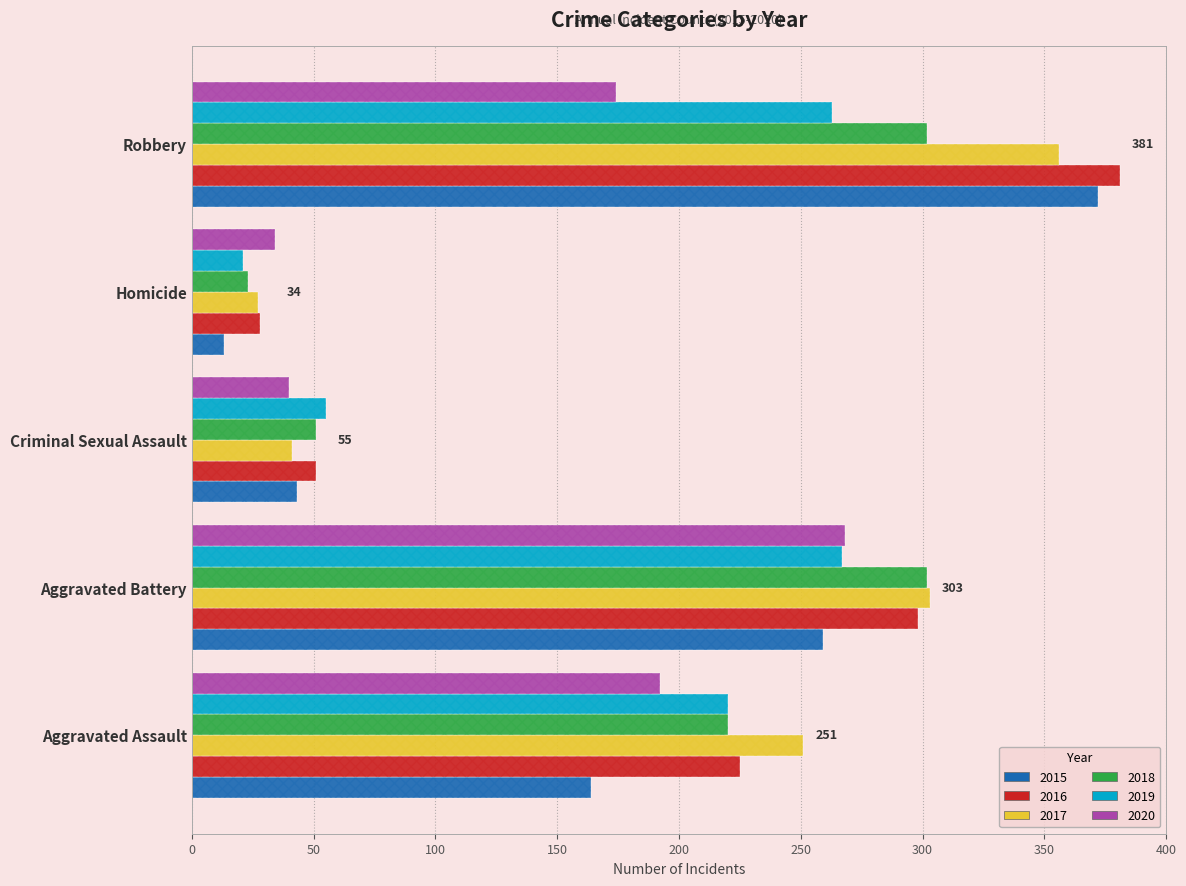

What is the difference between the second highest and second lowest values in the 2020 series?

152